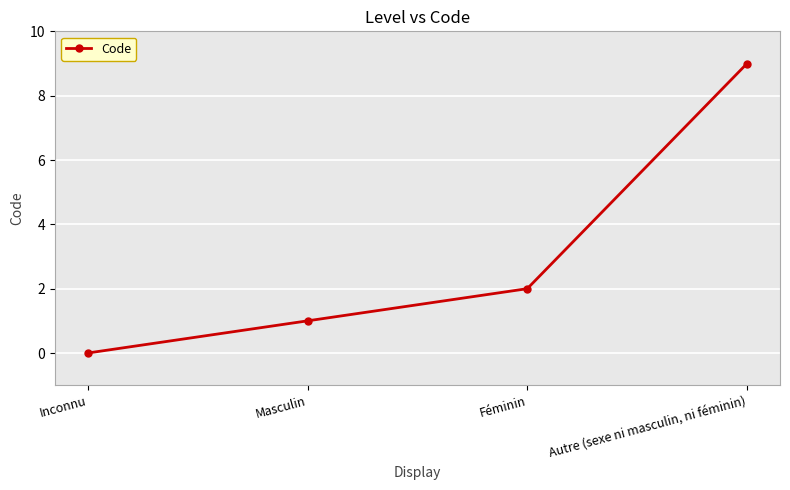

How many values are below 2?

2